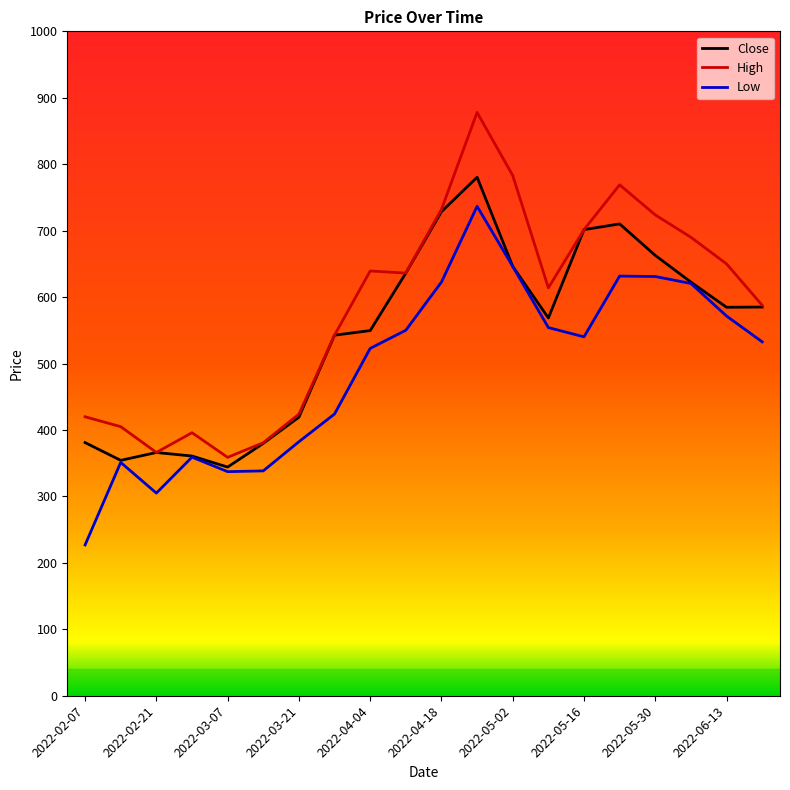

What is the minimum value shown in the chart?

227.0